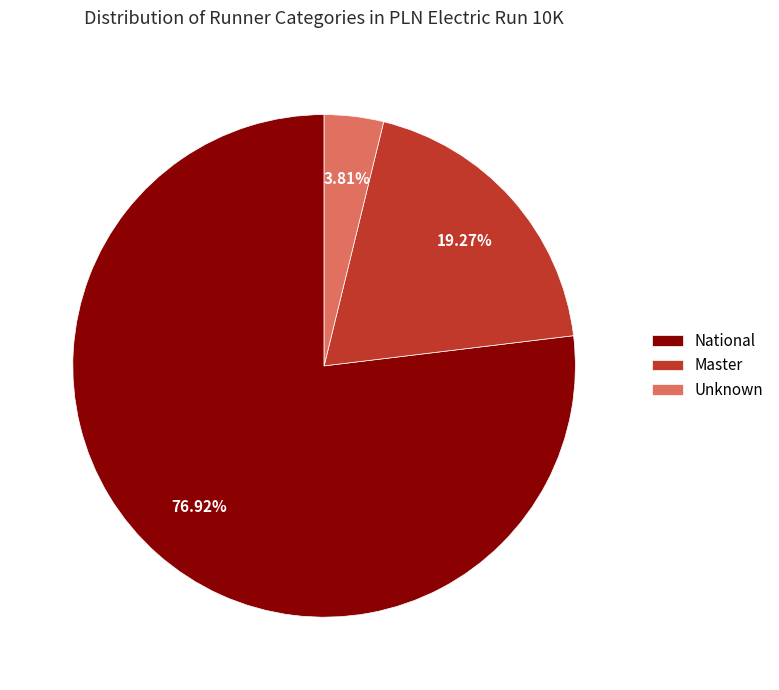

What is the majority slice?

National